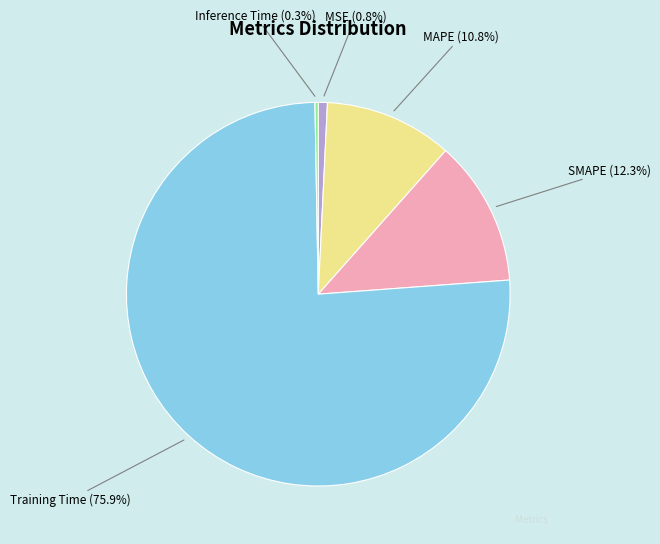

To the nearest percent, what is the average slice percentage?

20%